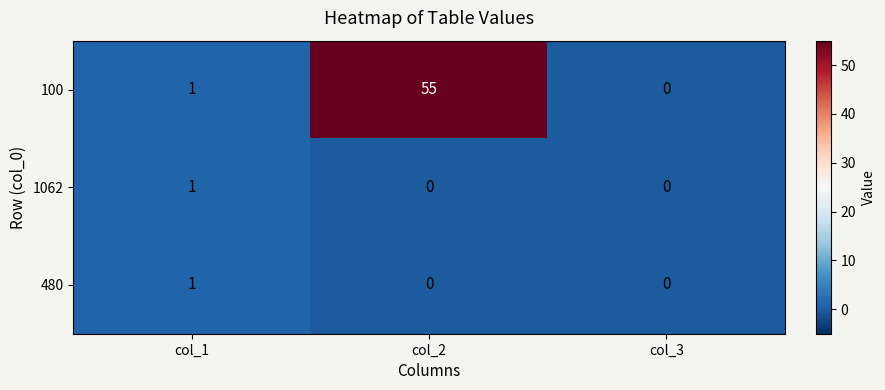

How many series are shown in this chart?

3